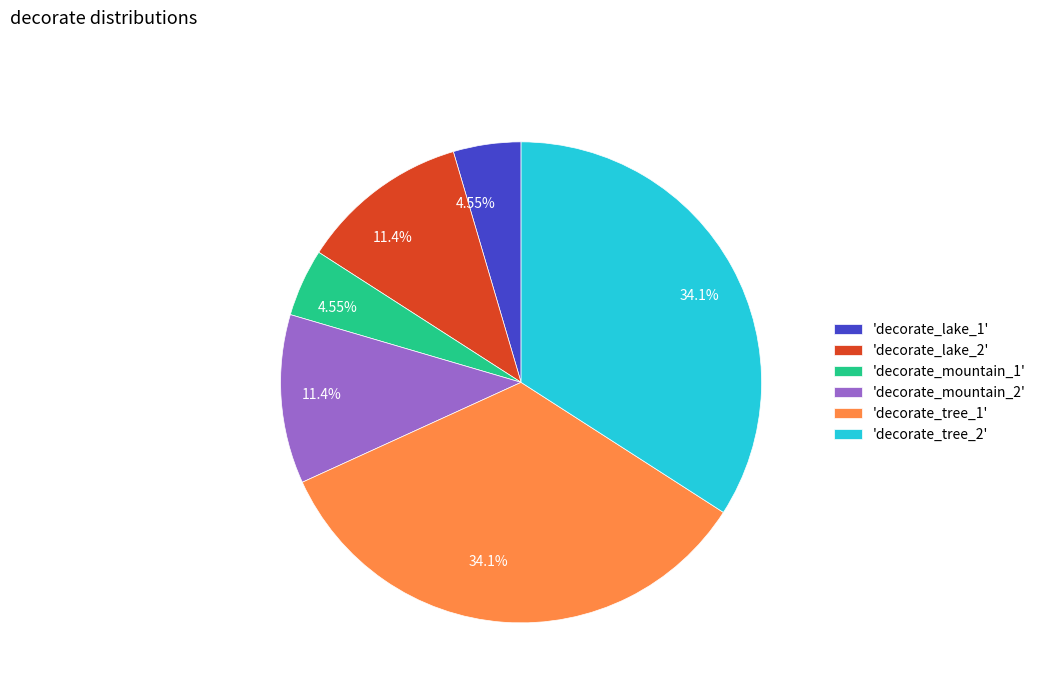

Does any single category account for the majority?

No